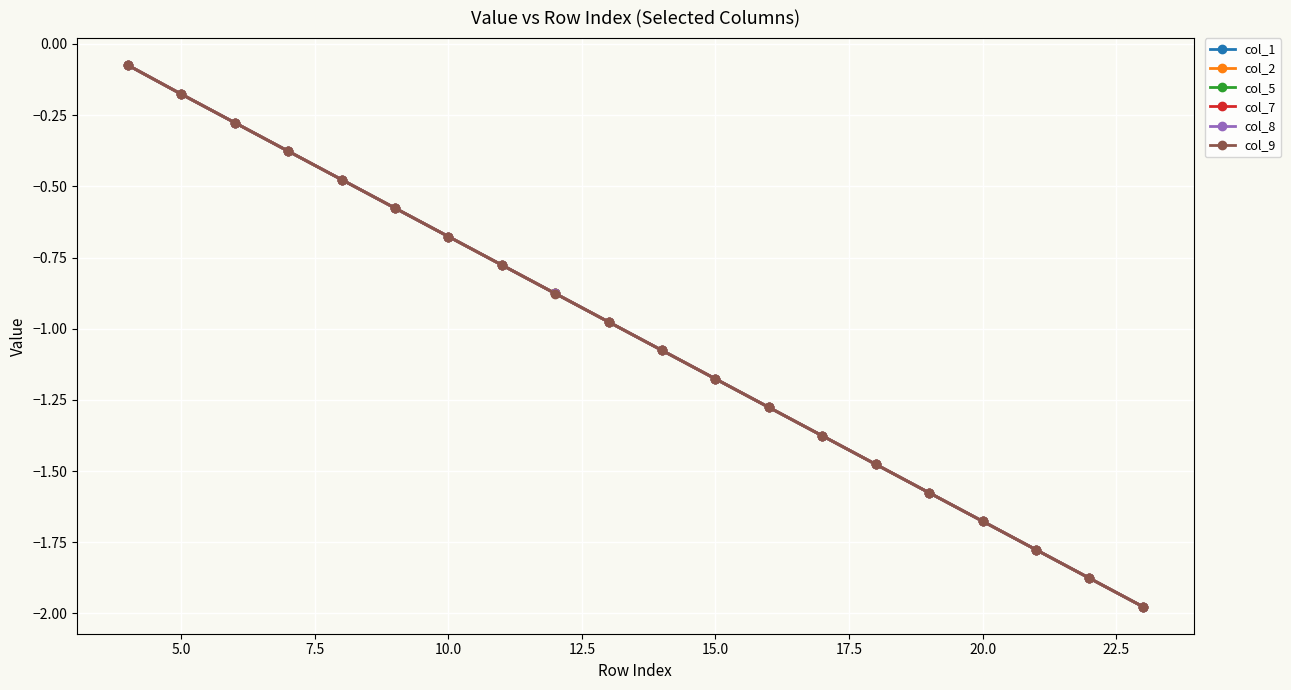

Which series has the widest spread of values?

col_8